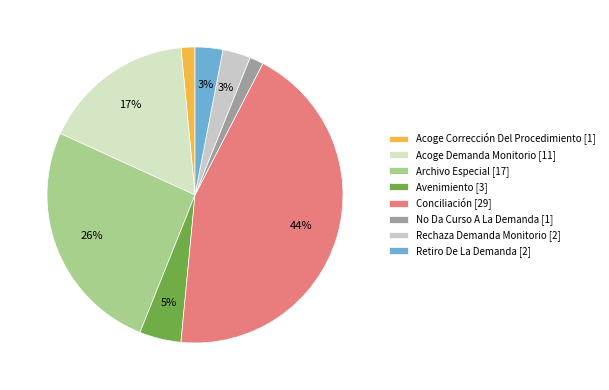

To the nearest percent, what is the combined percentage of Avenimiento and Conciliación?

48%